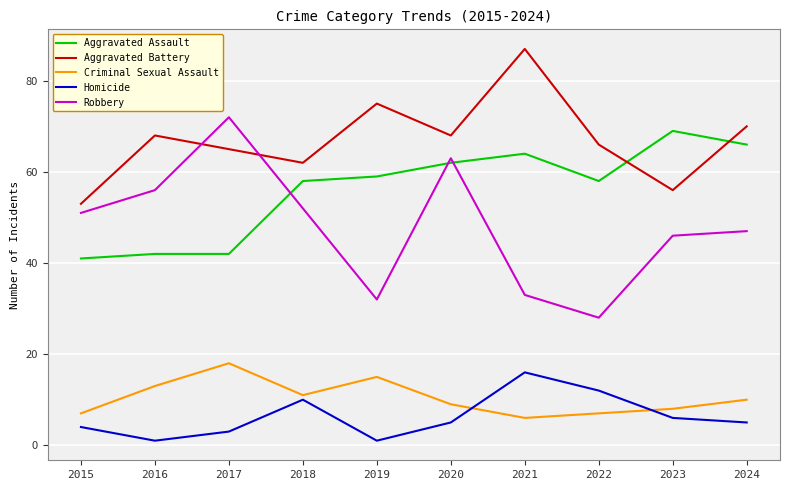

The Criminal Sexual Assault series shows 10 at 2024. True or false?

True